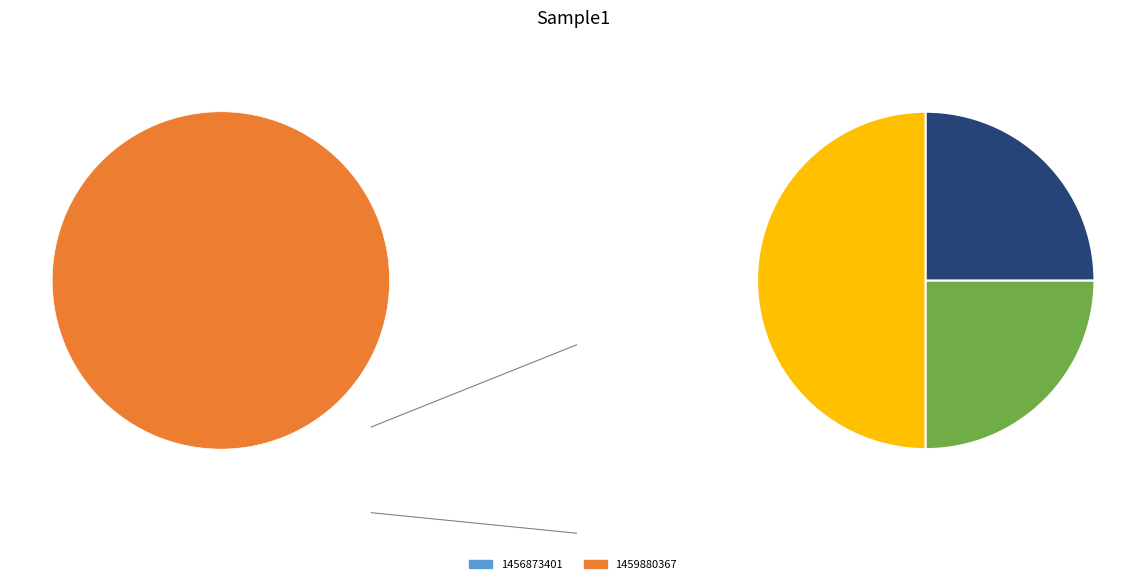

Do 1456873401 and 1459880367 together represent more than half of the pie?

Yes